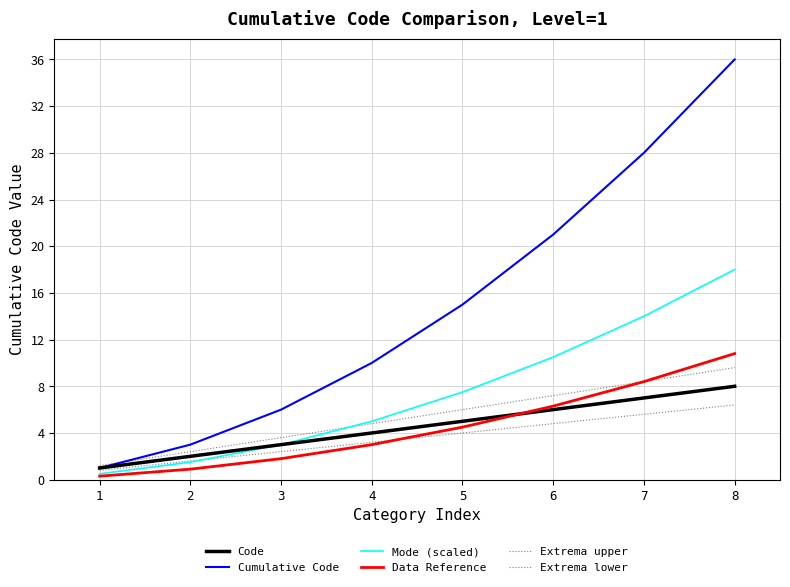

How many lines are shown in the chart?

6